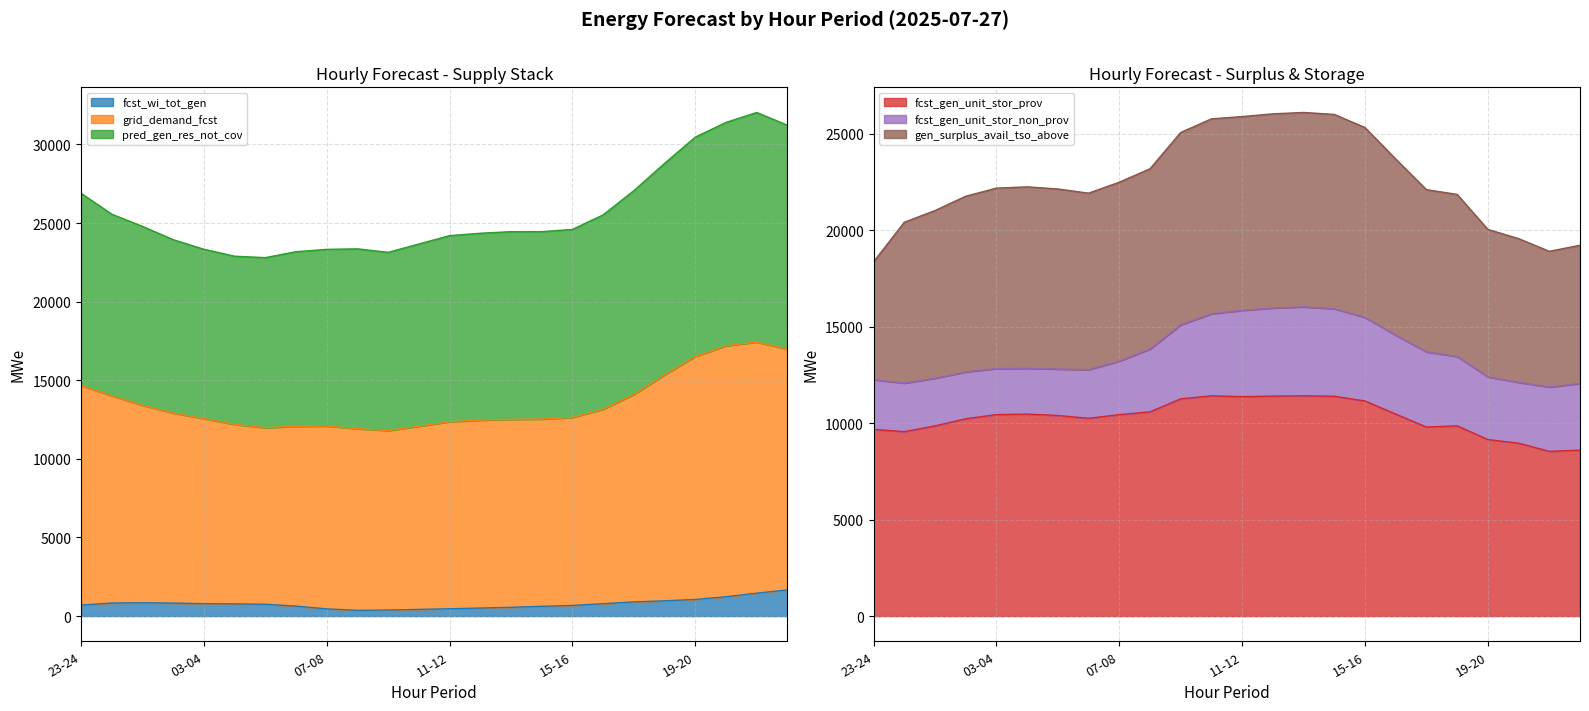

What is the highest value of the fcst_wi_tot_gen series?

1665